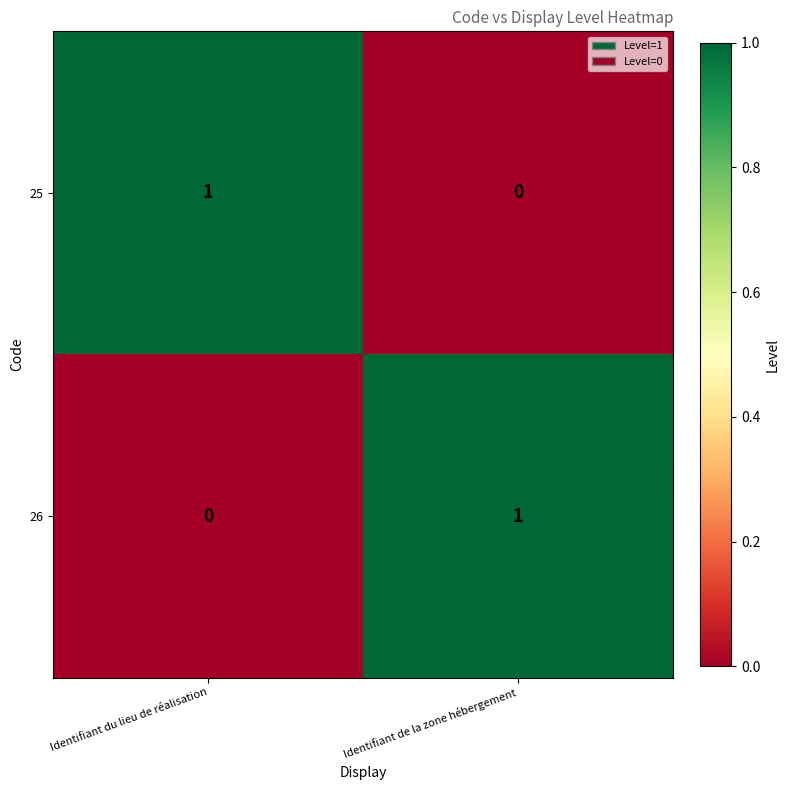

The 26 series shows 0 at Identifiant de la zone hébergement. True or false?

False